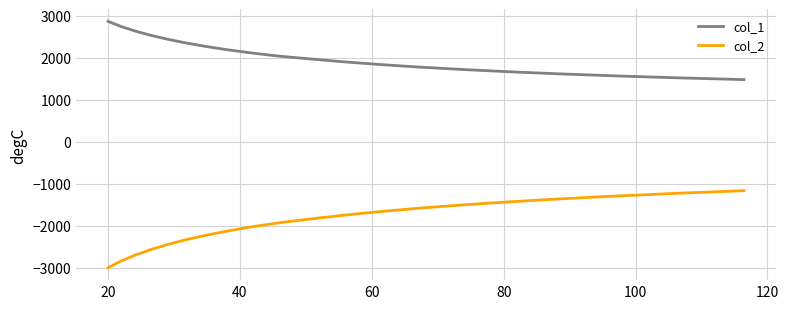

True or false: col_1 and col_2 cross at least once.

False